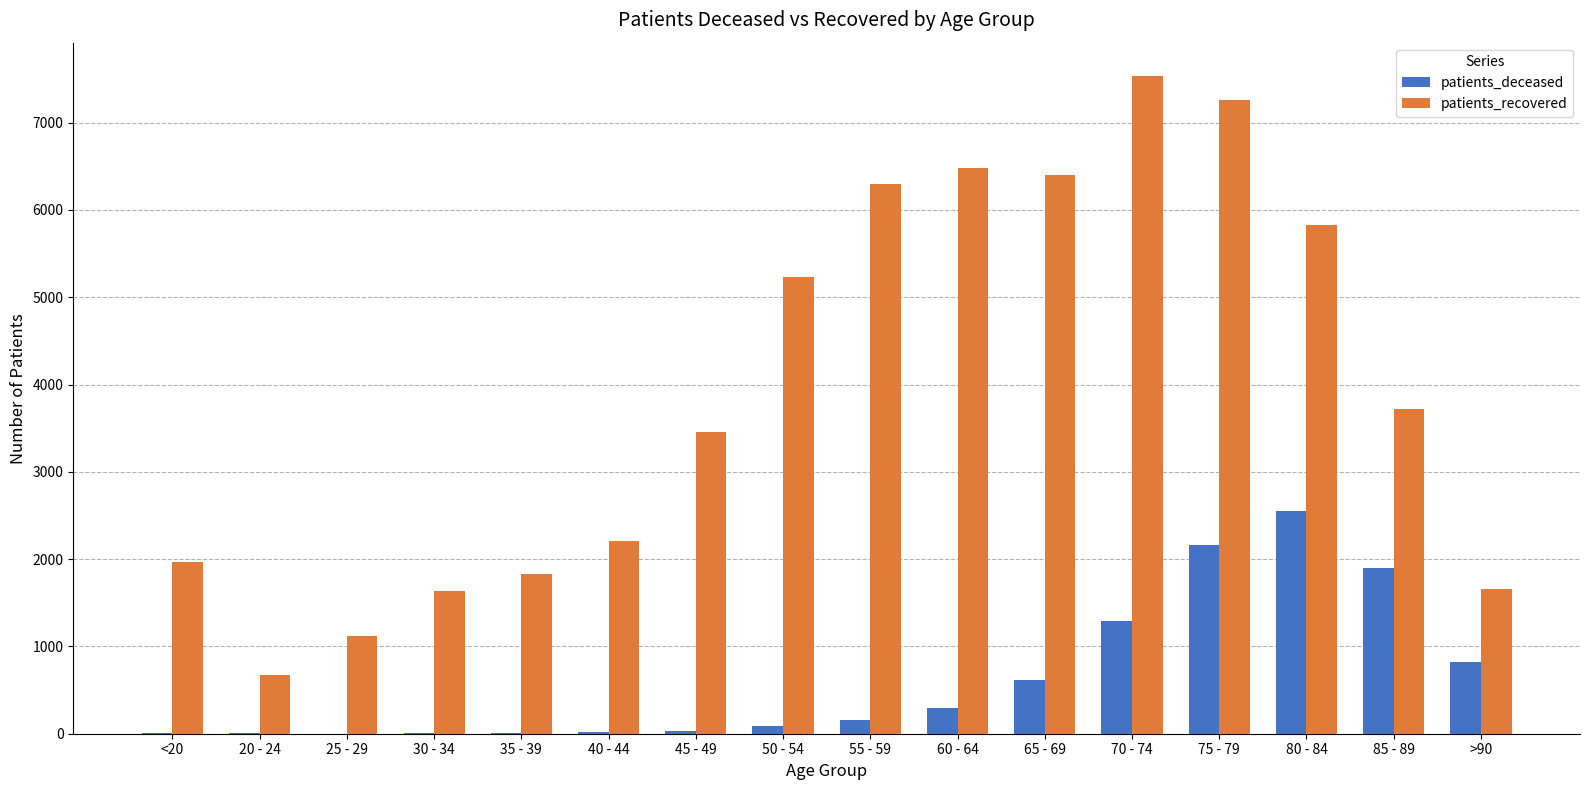

What is the maximum value for patients_deceased?

2550